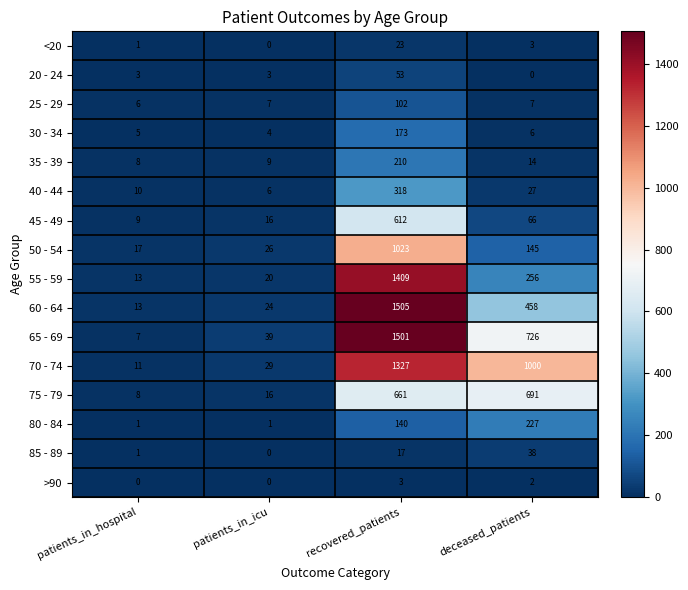

Where is 70 - 74 nearest to the value 669?

deceased_patients